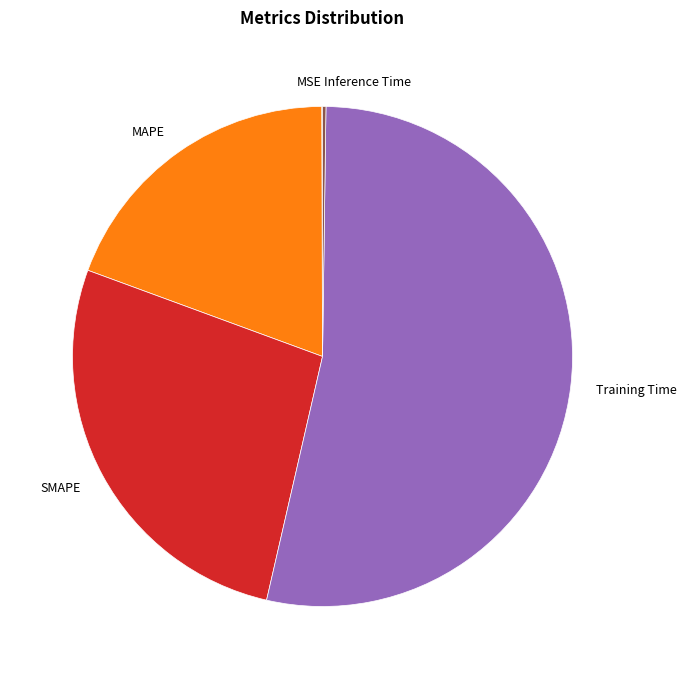

Is it true that Training Time is 53% of the pie?

True